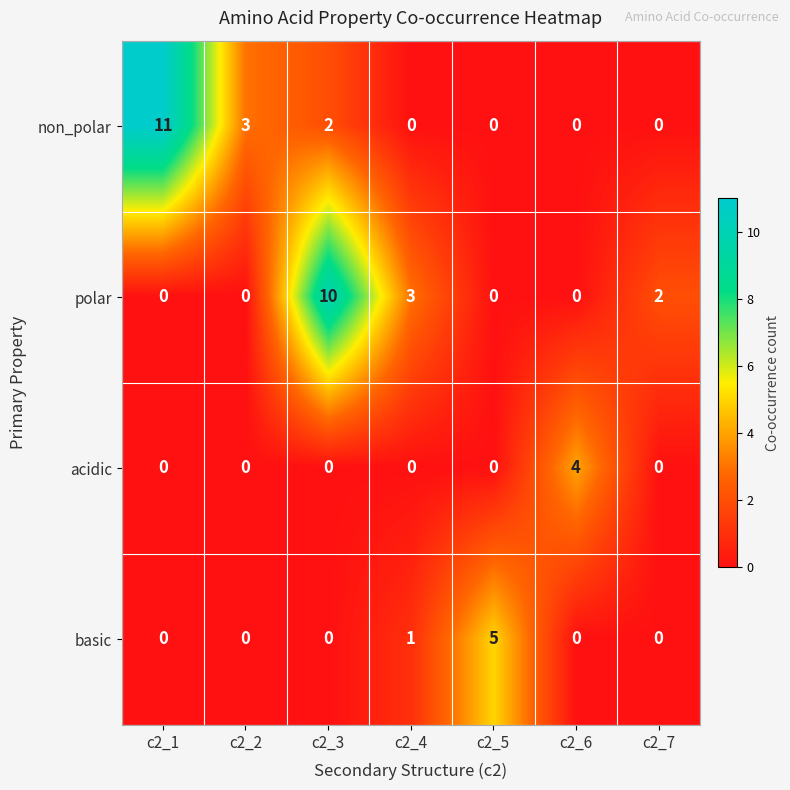

The acidic series shows 0 at c2_3. True or false?

True